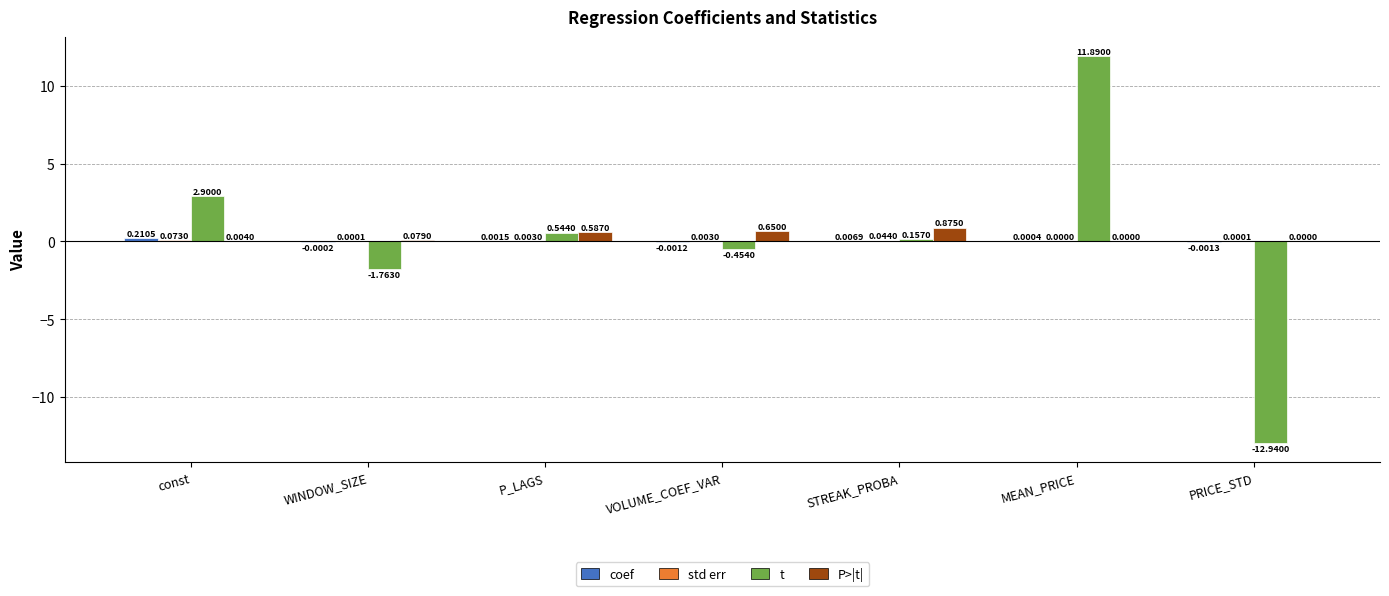

What is the sum of all P>|t| values?

2.2